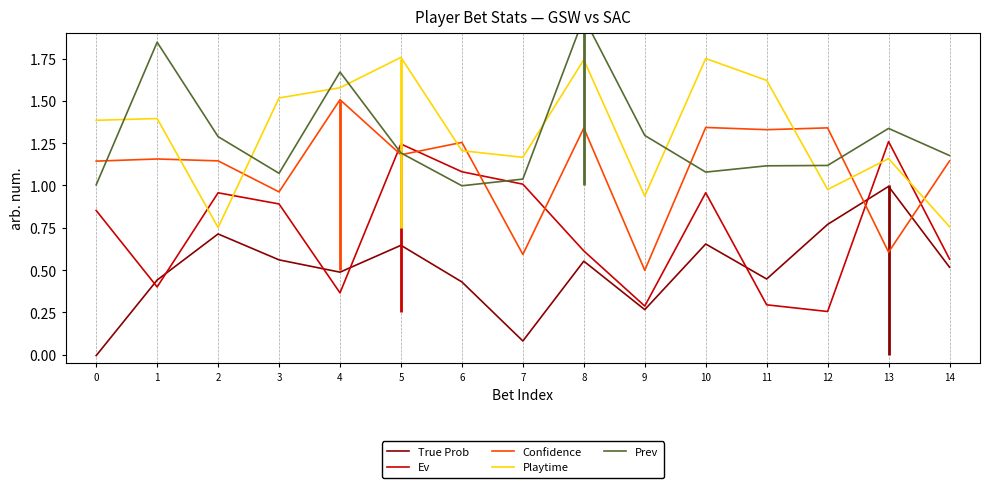

Reading left to right, transcribe all the data shown in this chart.

True Prob: -0.0	0.4	0.7	0.6	0.5	0.6	0.4	0.1	0.6	0.3	0.7	0.4	0.8	1.0	0.5
Ev: 0.9	0.4	1.0	0.9	0.4	1.2	1.1	1.0	0.6	0.3	1.0	0.3	0.3	1.3	0.6
Confidence: 1.1	1.2	1.1	1.0	1.5	1.2	1.3	0.6	1.3	0.5	1.3	1.3	1.3	0.6	1.1
Playtime: 1.4	1.4	0.8	1.5	1.6	1.8	1.2	1.2	1.7	0.9	1.8	1.6	1.0	1.2	0.8
Prev: 1.0	1.8	1.3	1.1	1.7	1.2	1.0	1.0	2.0	1.3	1.1	1.1	1.1	1.3	1.2